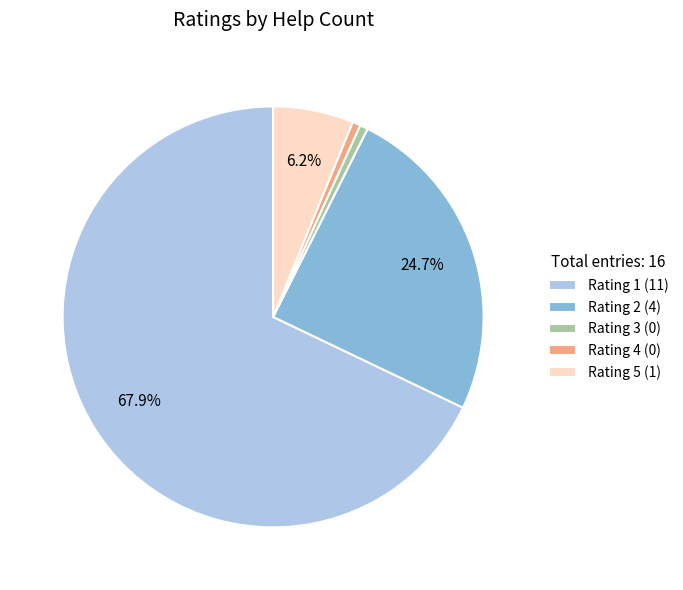

Which category accounts for the majority?

Rating 1 (11)